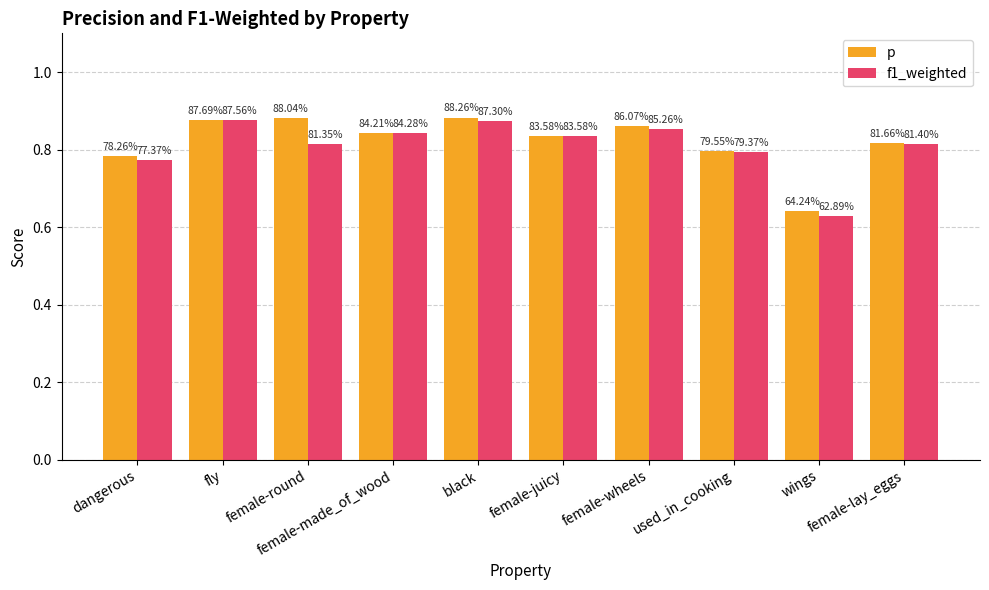

What are all the series names shown in the legend?

p, f1_weighted